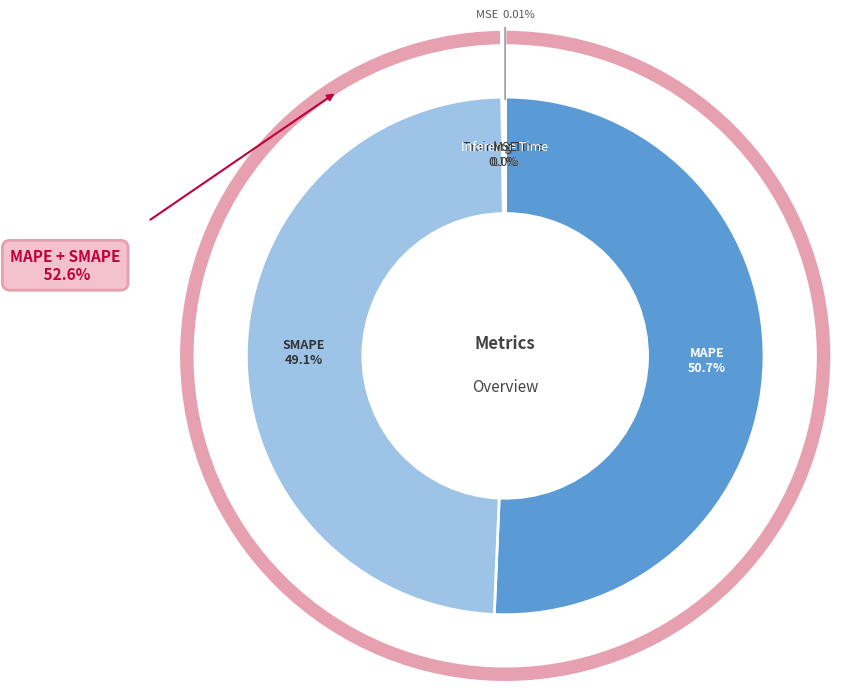

Does Inference Time represent more than half of the total?

No